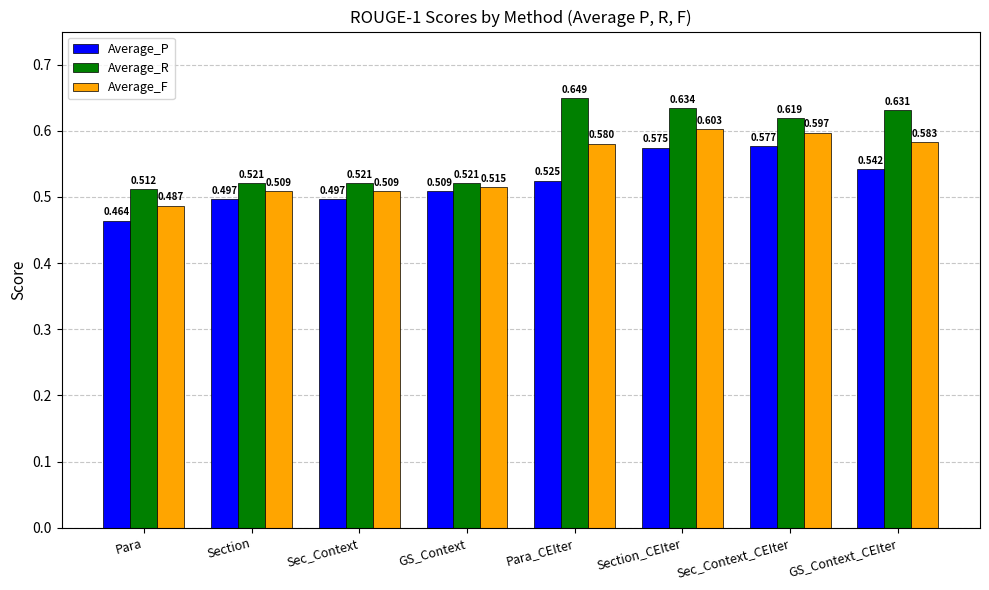

Which label corresponds to the largest value in the chart?

Para_CEIter